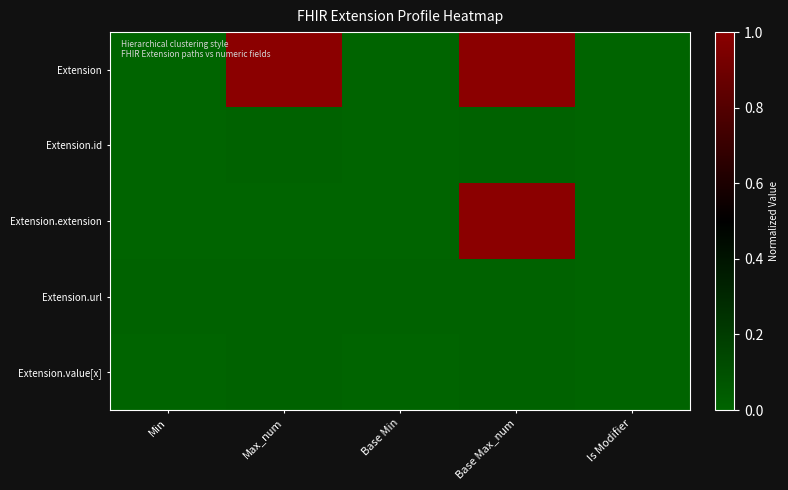

Reading right to left, transcribe all the data shown in this chart.

Extension: Is Modifier=0.0	Base Max_num=1.0	Base Min=0.0	Max_num=1.0	Min=0.0
Extension.id: Is Modifier=0.0	Base Max_num=0.0	Base Min=0.0	Max_num=0.0	Min=0.0
Extension.extension: Is Modifier=0.0	Base Max_num=1.0	Base Min=0.0	Max_num=0.0	Min=0.0
Extension.url: Is Modifier=0.0	Base Max_num=0.0	Base Min=0.0	Max_num=0.0	Min=0.0
Extension.value[x]: Is Modifier=0.0	Base Max_num=0.0	Base Min=0.0	Max_num=0.0	Min=0.0